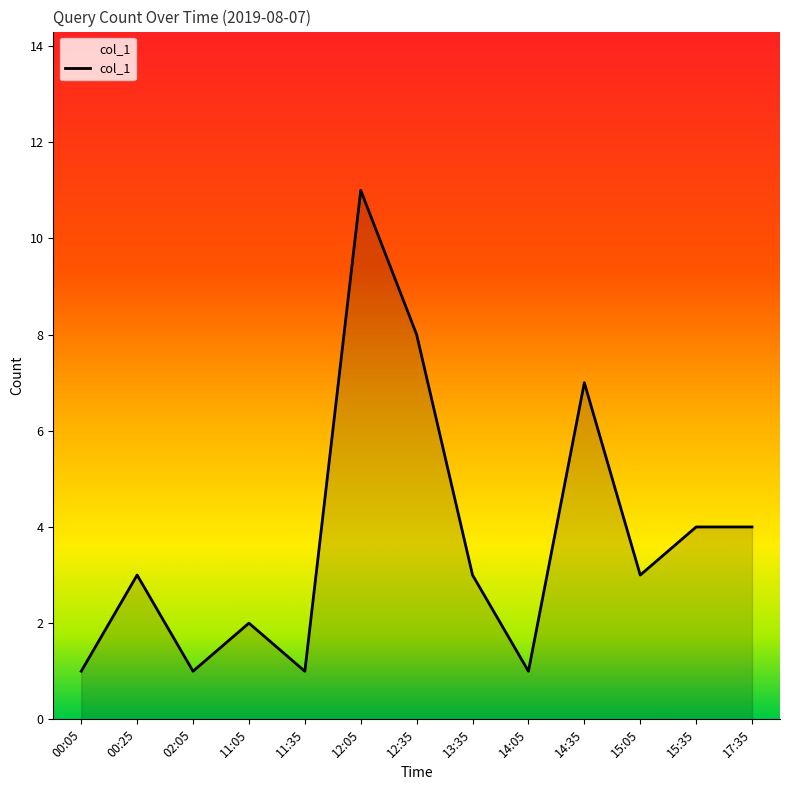

How many lines are shown in the chart?

1